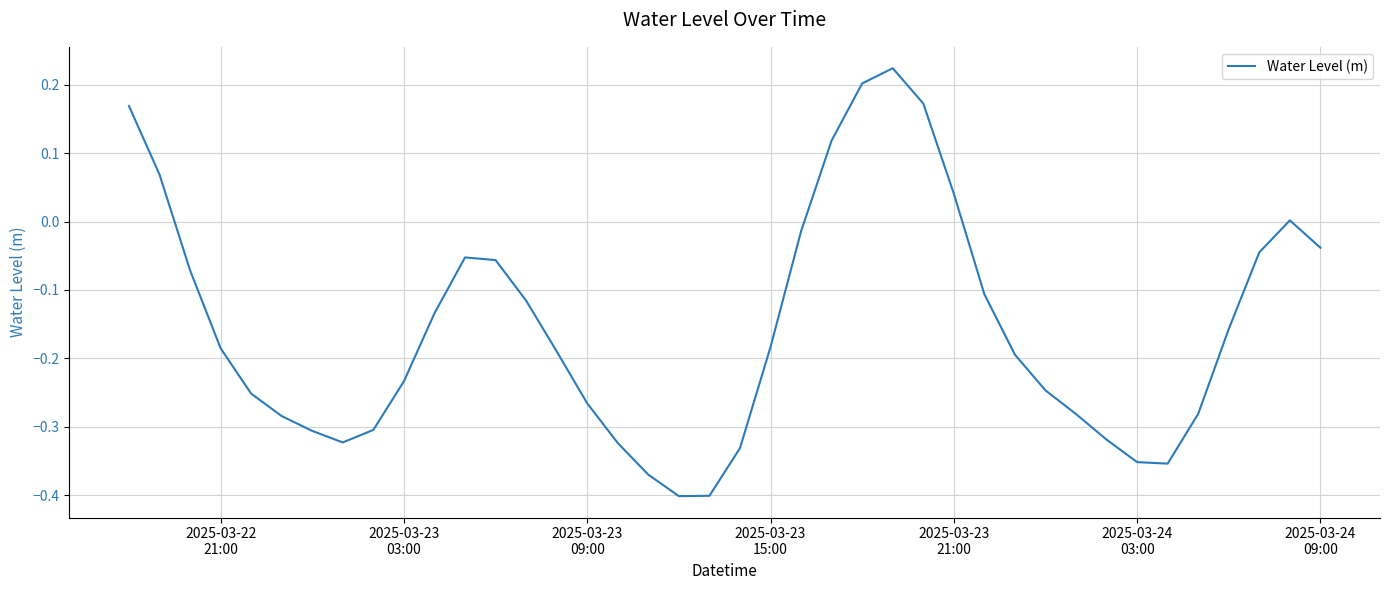

How many lines are shown in the chart?

1